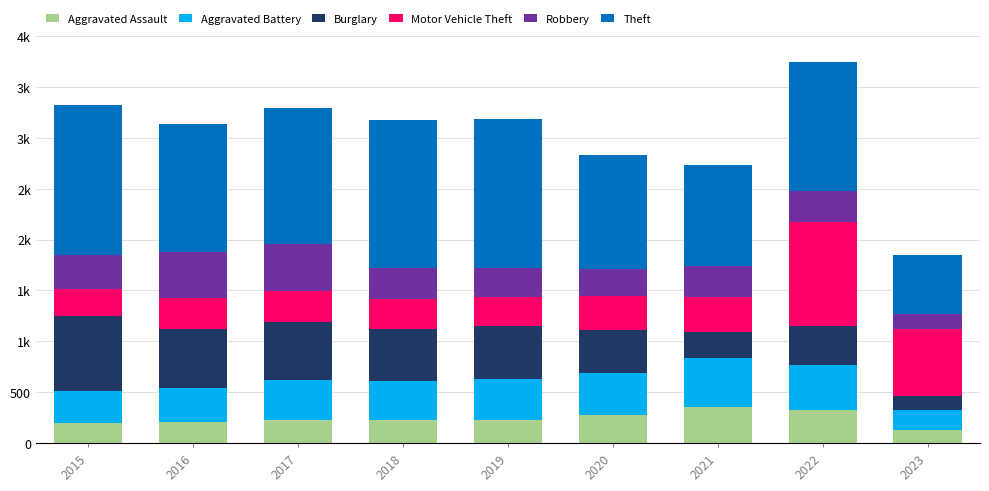

Does the chart contain any negative values?

No